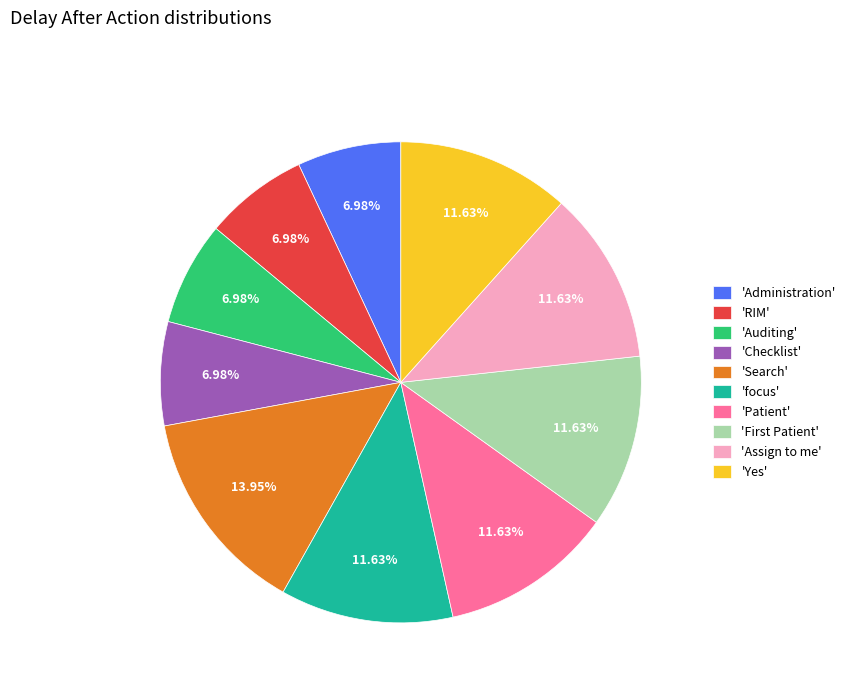

What is the ratio of the value at 'Patient' to the value at 'Assign to me'?

1.0